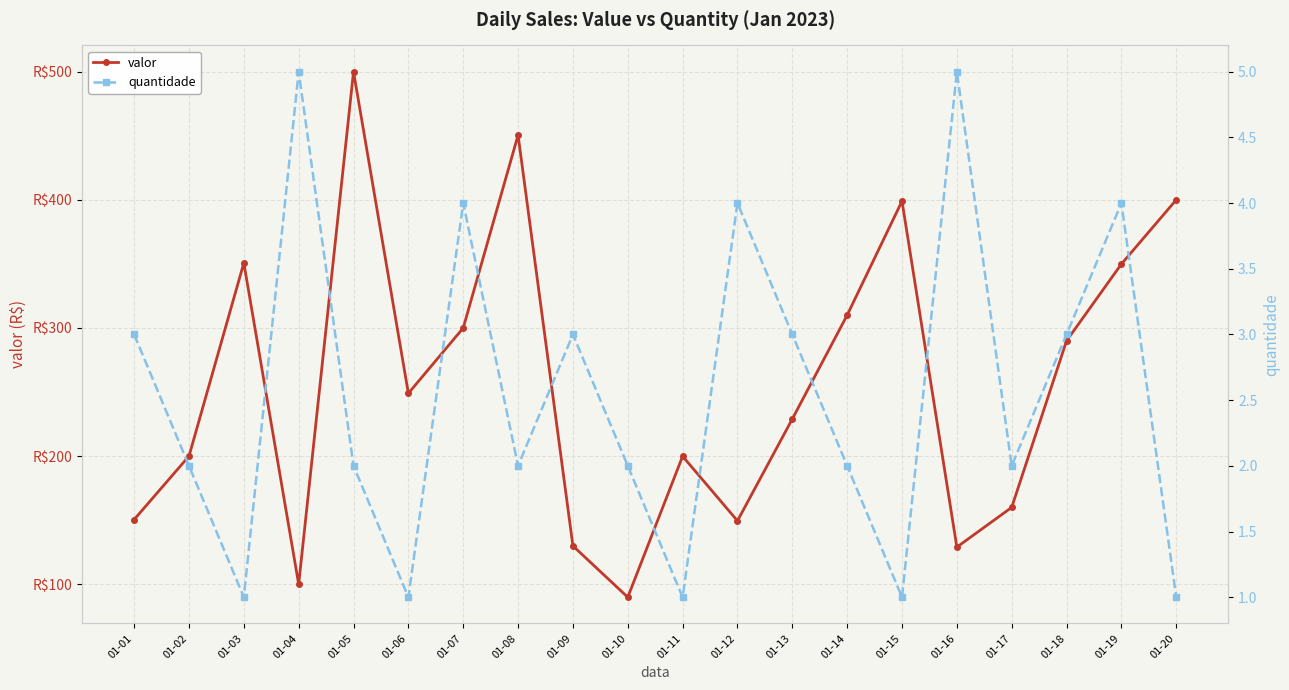

What is the value of the quantidade point at the 12th from the left?

4.0